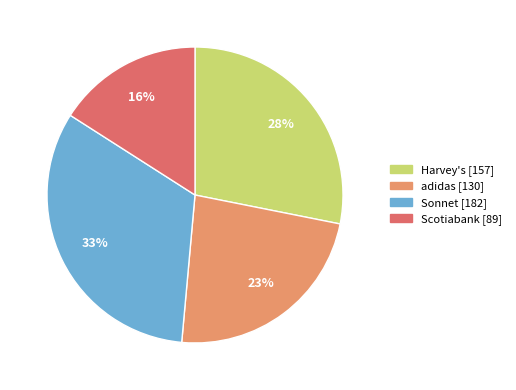

Does Harvey's represent more than half of the total?

No